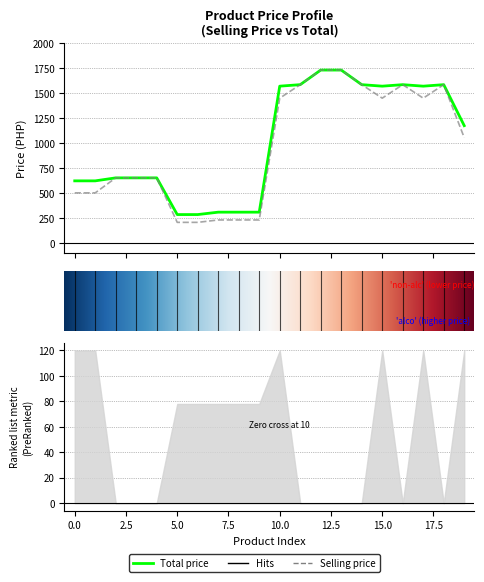

The SELLING PRICE series shows 500 at CALI ICE APPLE 330ml. True or false?

True